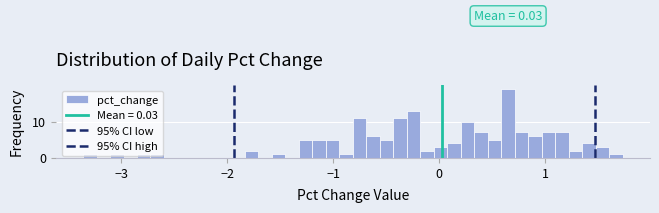

Around what value on the x-axis is the tallest bar? Give the approximate position of its centre, as read against the axis.

0.6